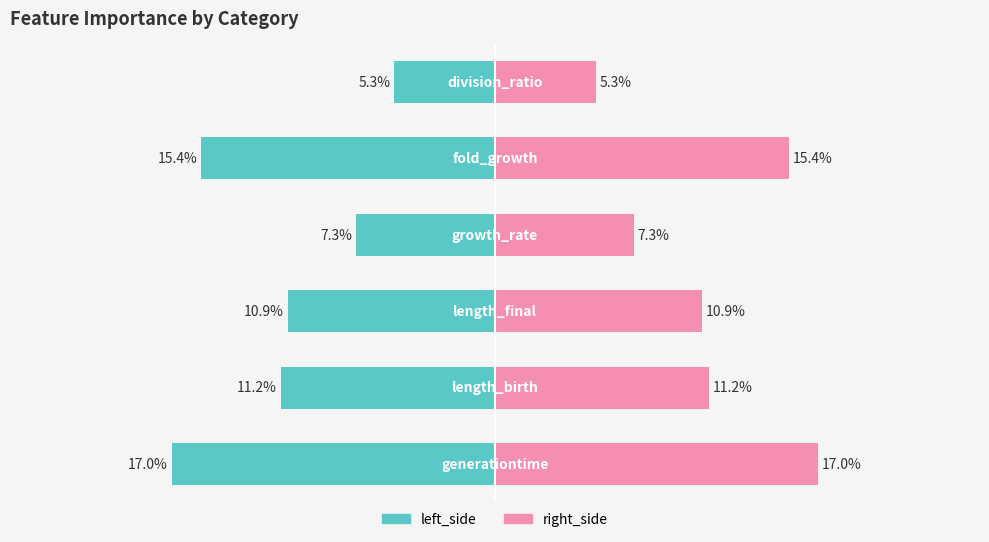

Reading left to right, what are all the values shown in this chart?

left_side: -0.2	-0.1	-0.1	-0.1	-0.2	-0.1
right_side: 0.2	0.1	0.1	0.1	0.2	0.1